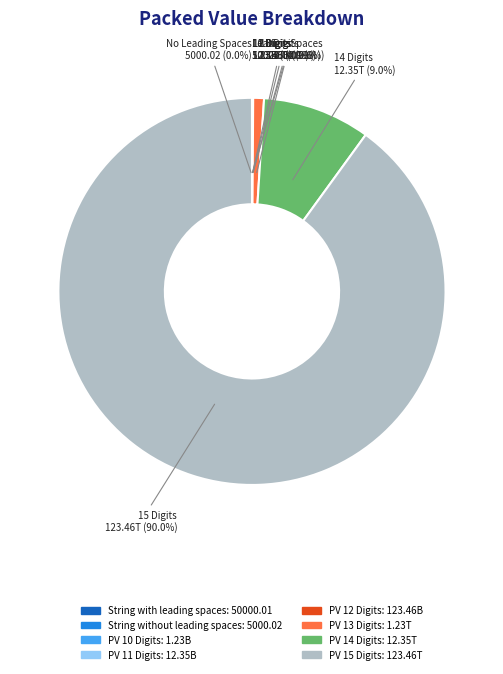

What is the change in value from String without leading spaces to Positive Value with 10 Digits?

+1234562890.5